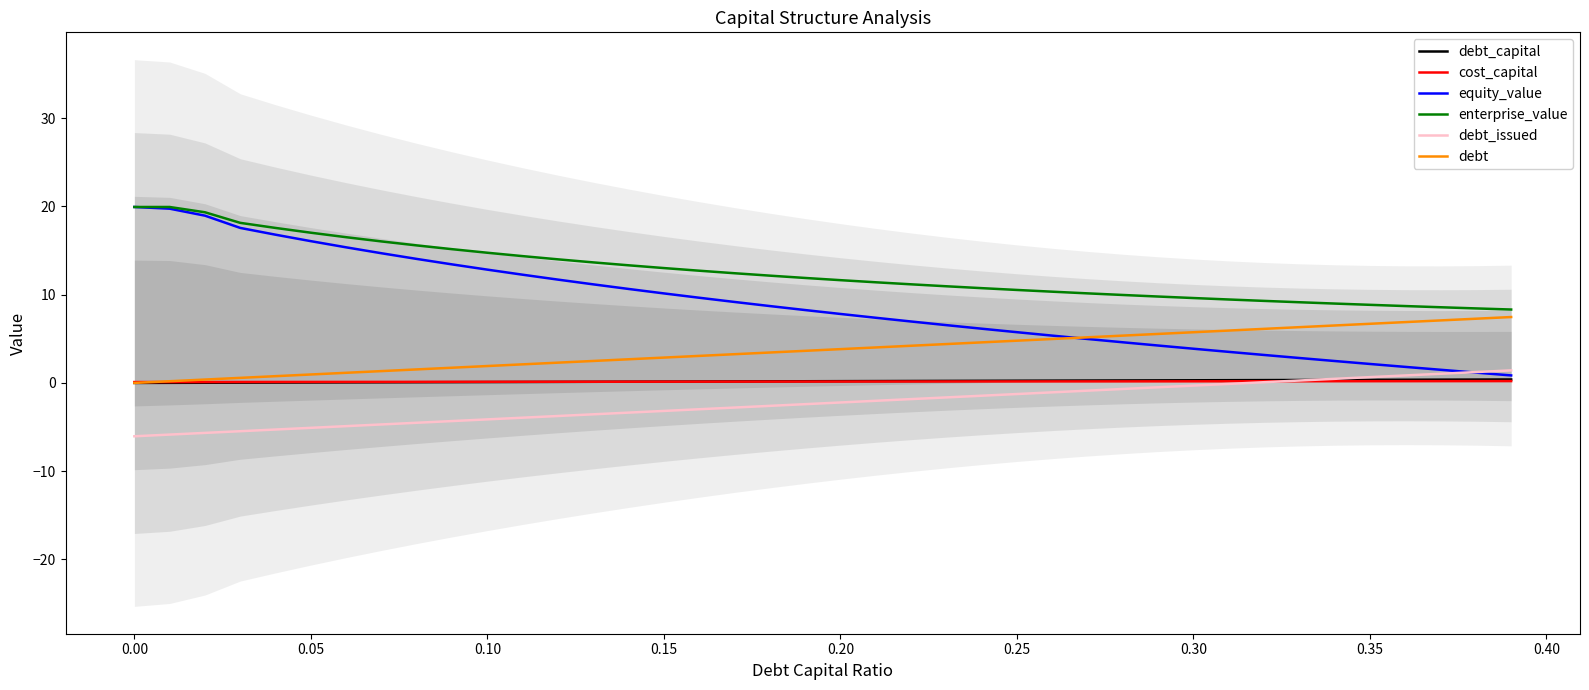

List the series in order of their peak value, highest first.

equity_value, enterprise_value, debt, debt_issued, debt_capital, cost_capital